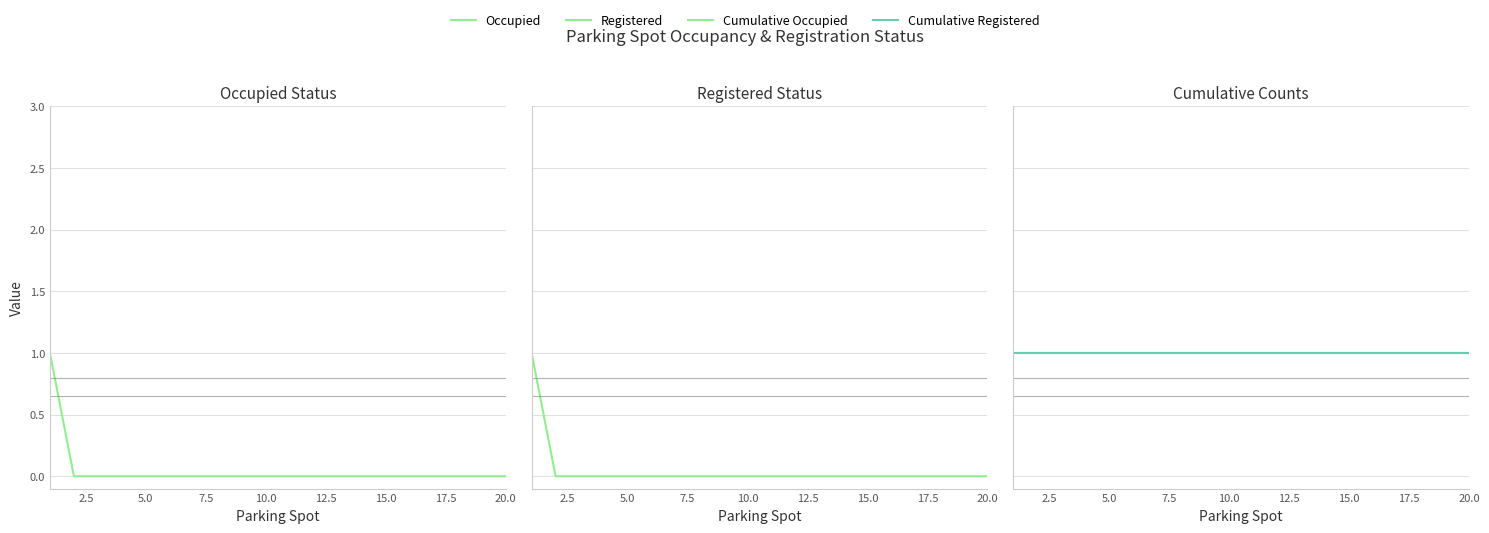

True or false: Registered and Cumulative Registered intersect in this chart.

False